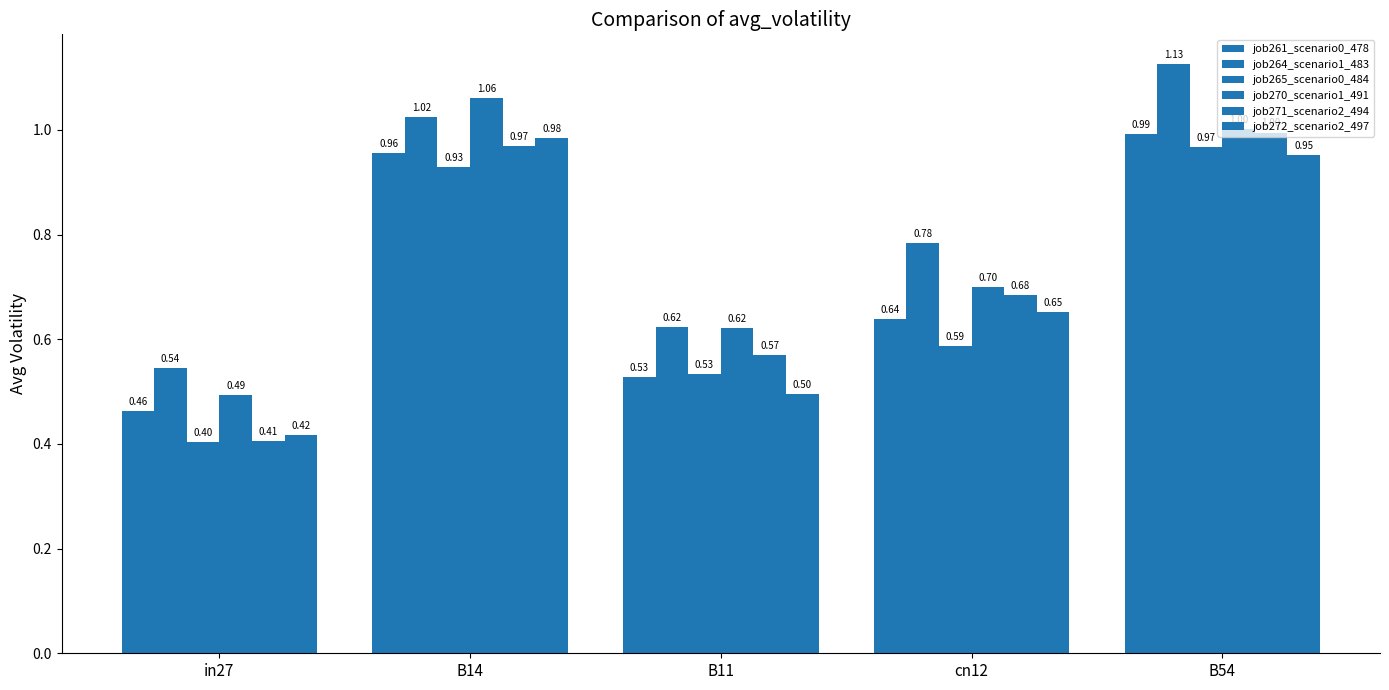

Does the chart contain any negative values?

No